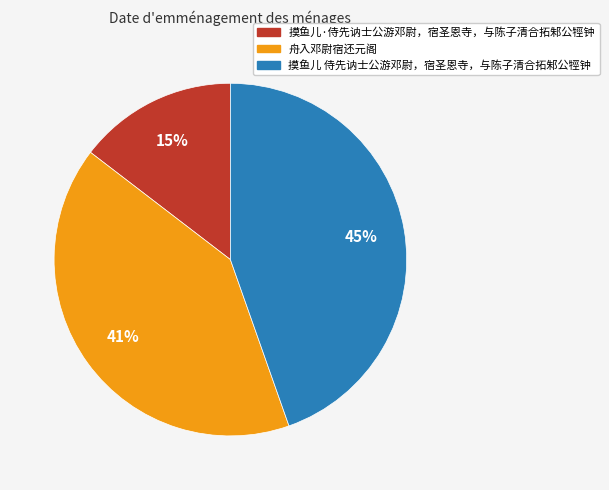

What is the largest slice in the pie chart?

摸鱼儿 侍先讷士公游邓尉，宿圣恩寺，与陈子清合拓邾公牼钟